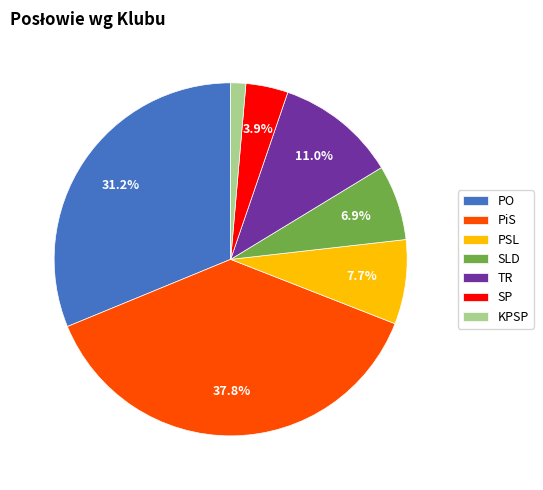

What percentage is the PiS slice, to the nearest percent?

38%